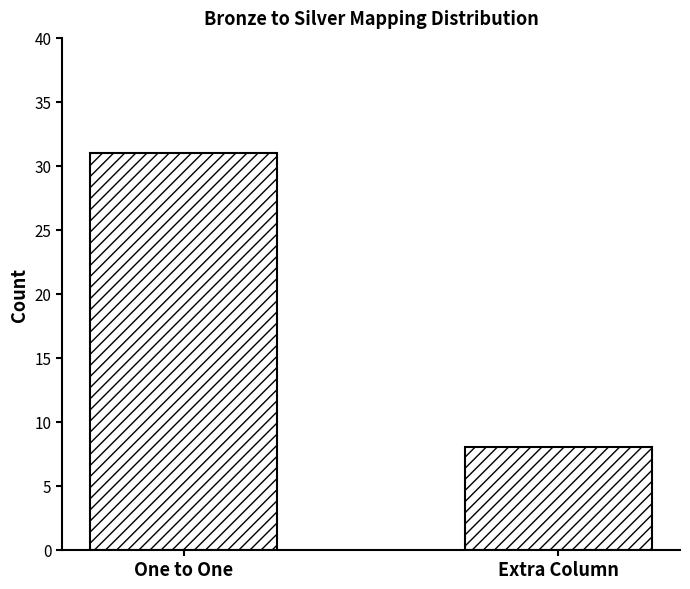

What is the difference between the values at One to One and Extra Column?

23